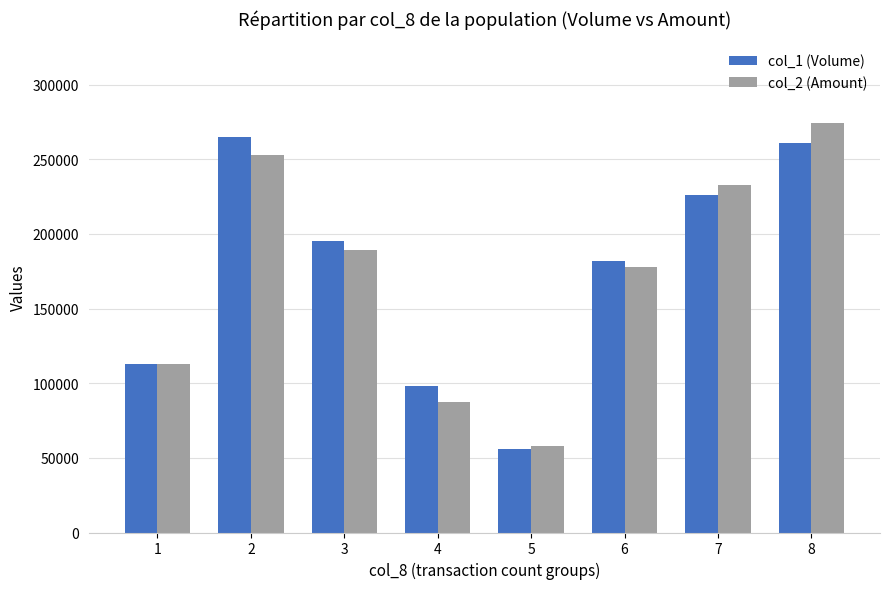

The col_1 (Volume) series shows 56000 at 5. True or false?

True